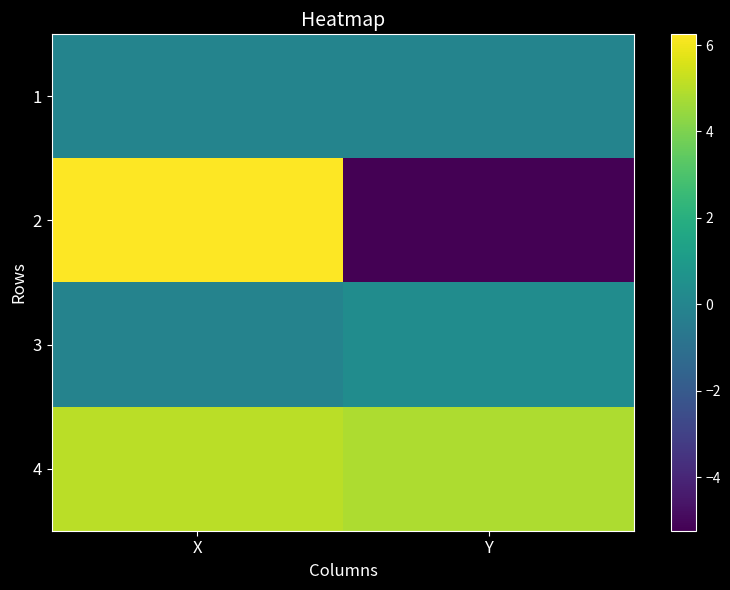

What is the difference between the highest and lowest values at X?

6.4